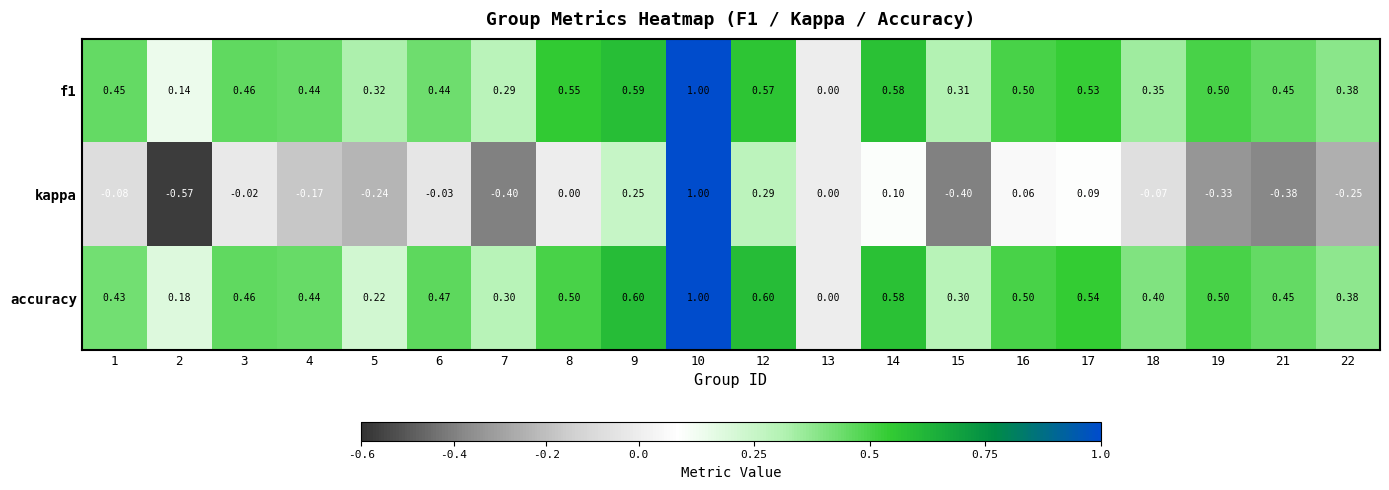

Which series changed the most between 6 and 10?

kappa